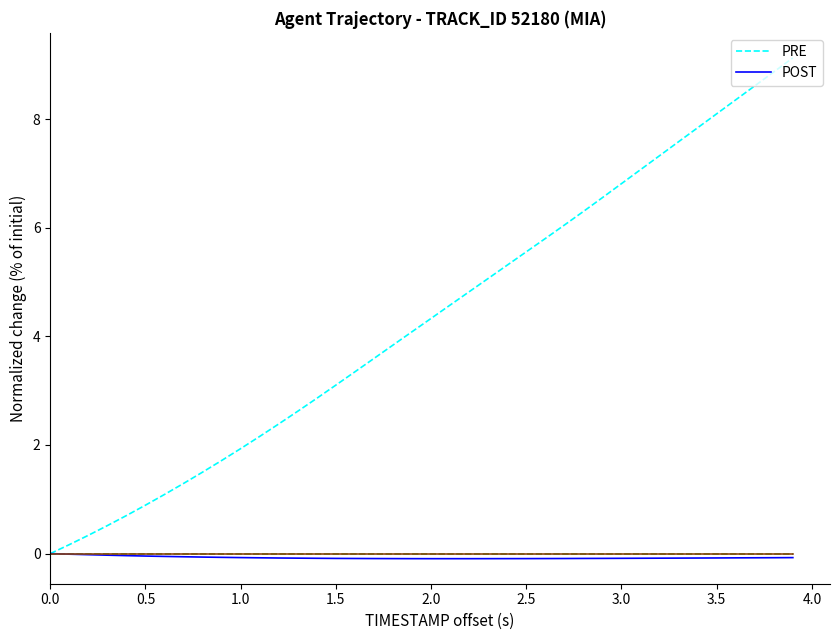

What is the label of the 20th point from the right?

2.0